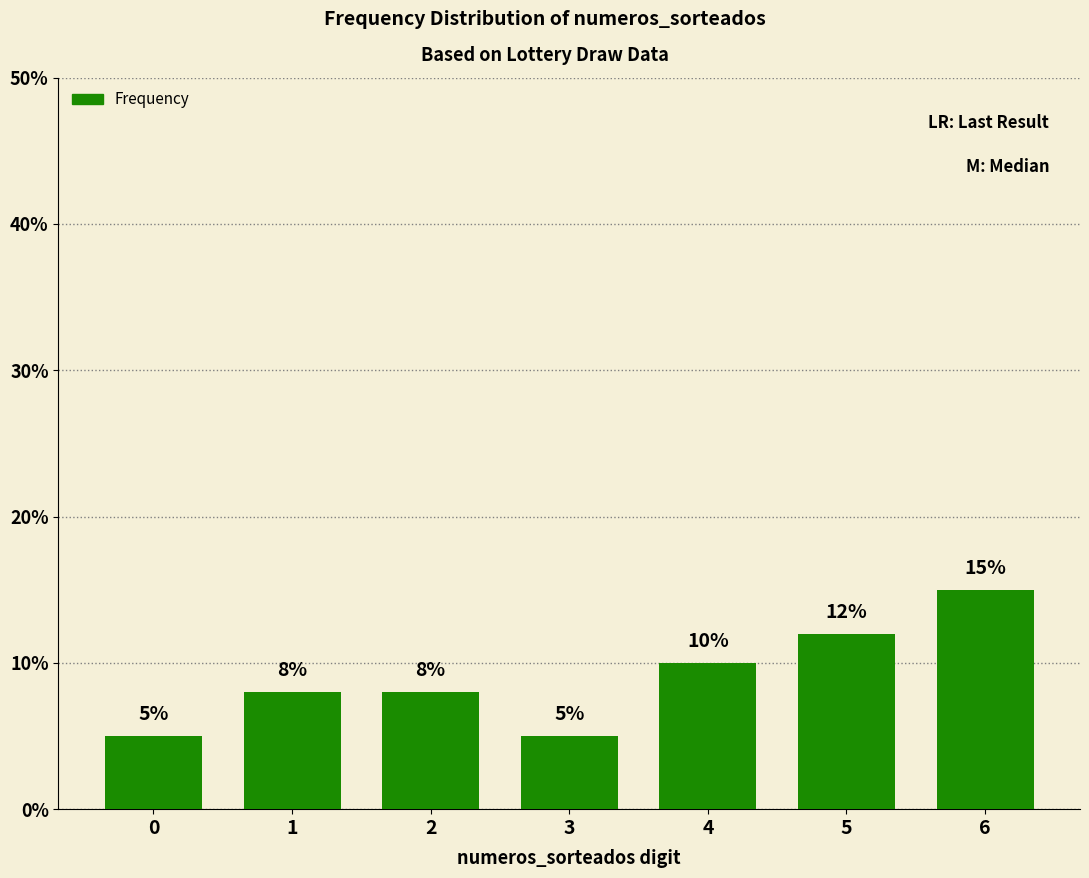

What is the change in value from 0 to 1?

+3